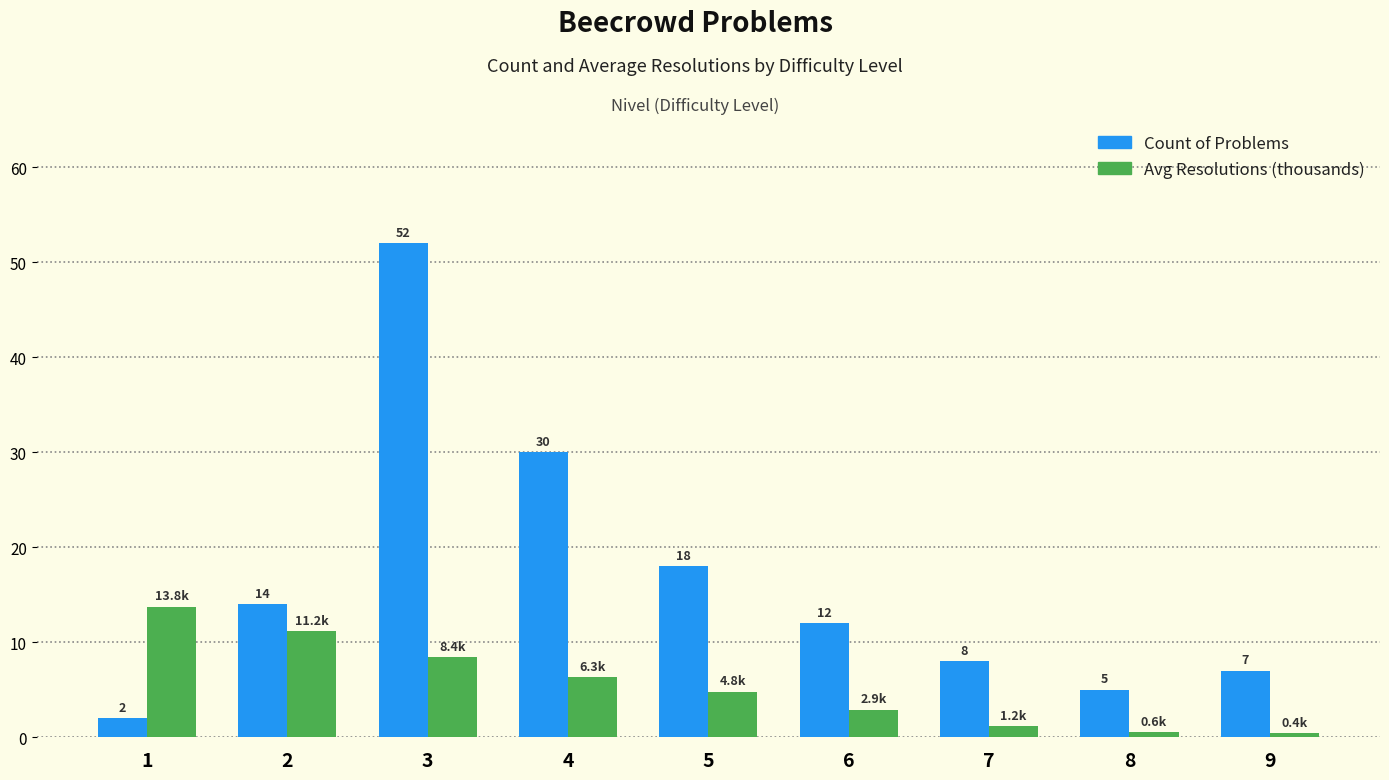

At how many categories does at least one series exceed 9?

6